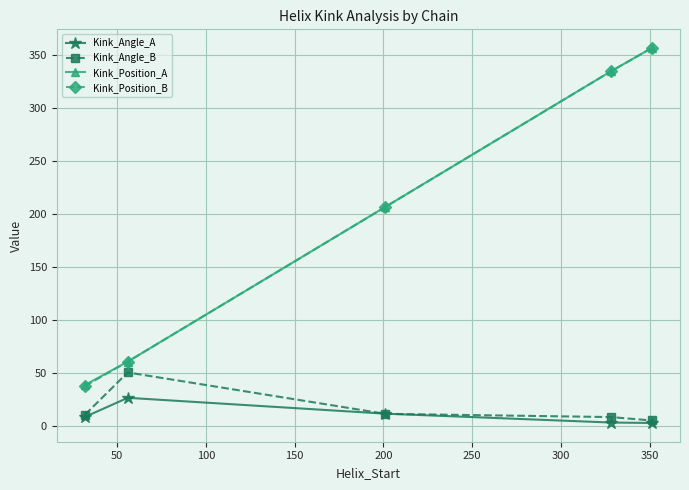

What is the smallest value displayed?

3.1